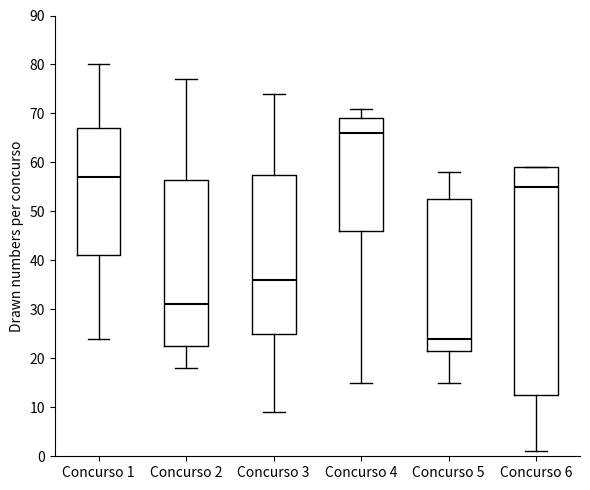

Reading left to right, transcribe this box plot: for each box, give where its median line is, the range the box spans, and where its two whiskers end, as read against the y-axis. The values are not printed on the chart, so give them approximately, as read against the axis.

Concurso 1: median 57, box 41 to 67, whiskers 24 to 80
Concurso 2: median 31, box 23 to 57, whiskers 18 to 77
Concurso 3: median 36, box 25 to 58, whiskers 9 to 74
Concurso 4: median 66, box 46 to 69, whiskers 15 to 71
Concurso 5: median 24, box 22 to 53, whiskers 15 to 58
Concurso 6: median 55, box 13 to 59, whiskers 1 to 59